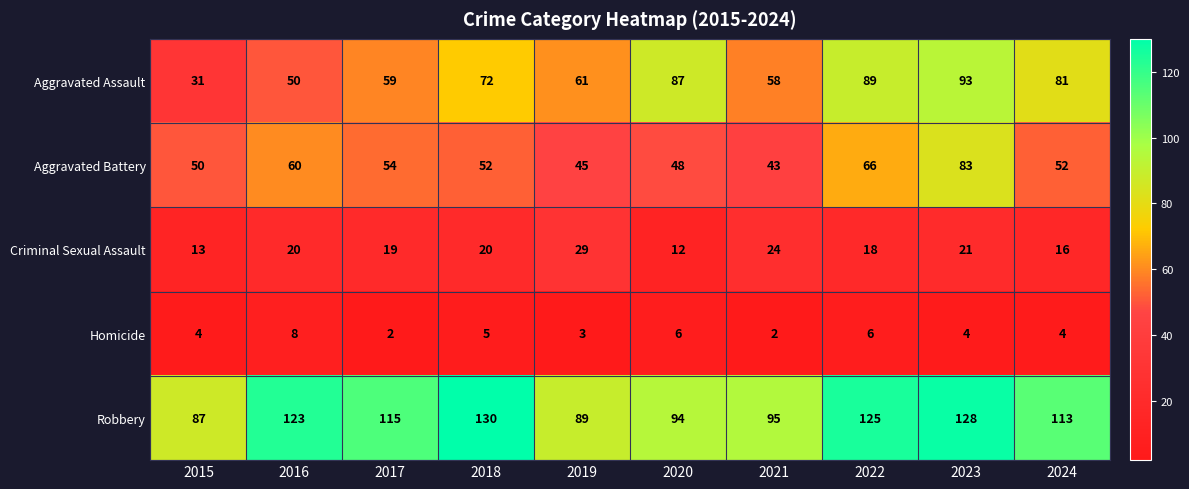

What is the spread (max minus min) of values at 2019?

86